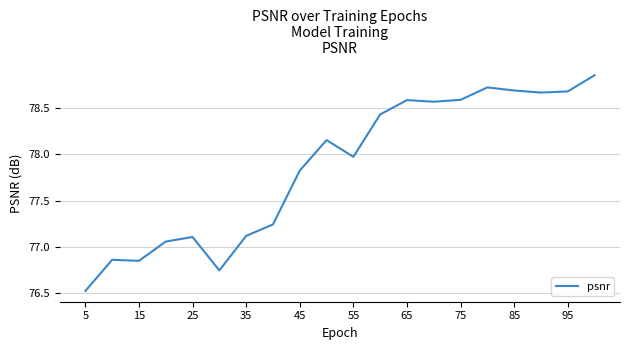

What is the difference between the maximum and minimum values?

2.3